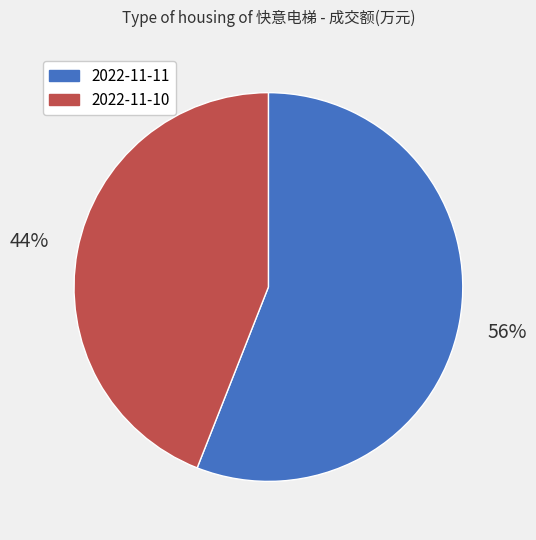

Do 2022-11-10 and 2022-11-11 together represent more than half of the pie?

Yes